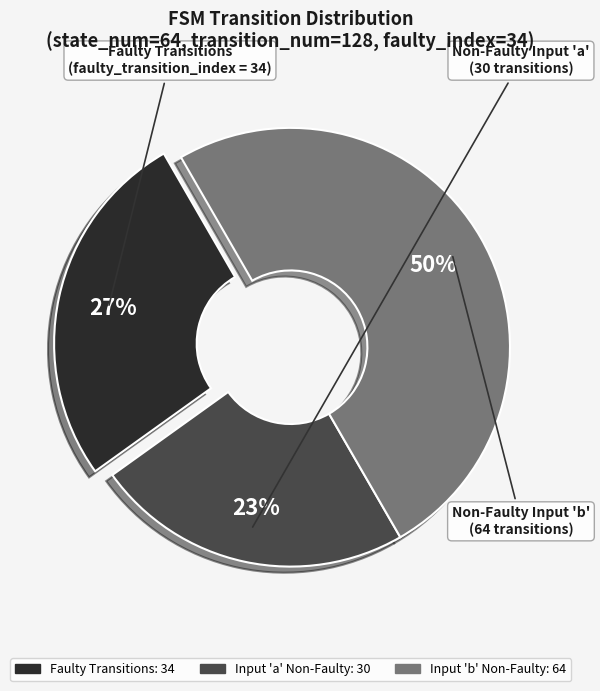

To the nearest percent, what is the difference between the largest and smallest slice percentages?

27%